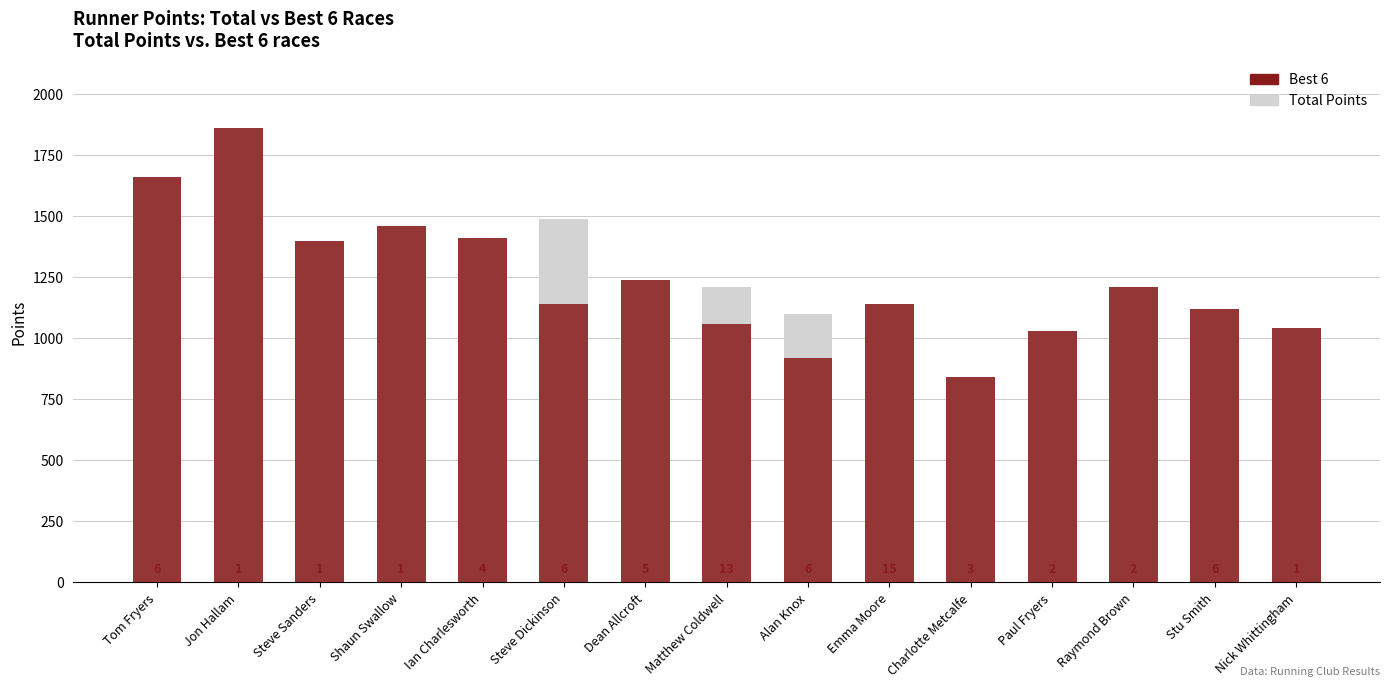

What is the minimum value shown in the chart?

840